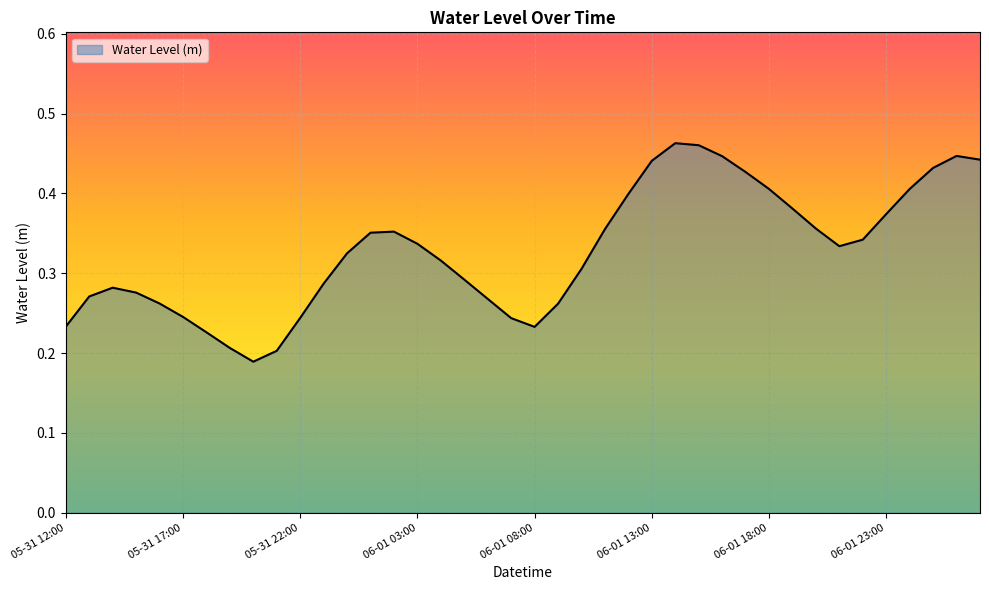

Rank the categories by value from lowest to highest.

05-31 20:00, 05-31 21:00, 05-31 19:00, 05-31 18:00, 06-01 08:00, 05-31 12:00, 06-01 07:00, 05-31 22:00, 05-31 17:00, 06-01 09:00, 05-31 16:00, 06-01 06:00, 05-31 13:00, 05-31 15:00, 05-31 14:00, 05-31 23:00, 06-01 05:00, 06-01 10:00, 06-01 04:00, 06-01 00:00, 06-01 21:00, 06-01 03:00, 06-01 22:00, 06-01 01:00, 06-01 02:00, 06-01 11:00, 06-01 20:00, 06-01 23:00, 06-01 19:00, 06-01 12:00, 06-01 18:00, 06-02 00:00, 06-01 17:00, 06-02 01:00, 06-01 13:00, 06-02 03:00, 06-01 16:00, 06-02 02:00, 06-01 15:00, 06-01 14:00